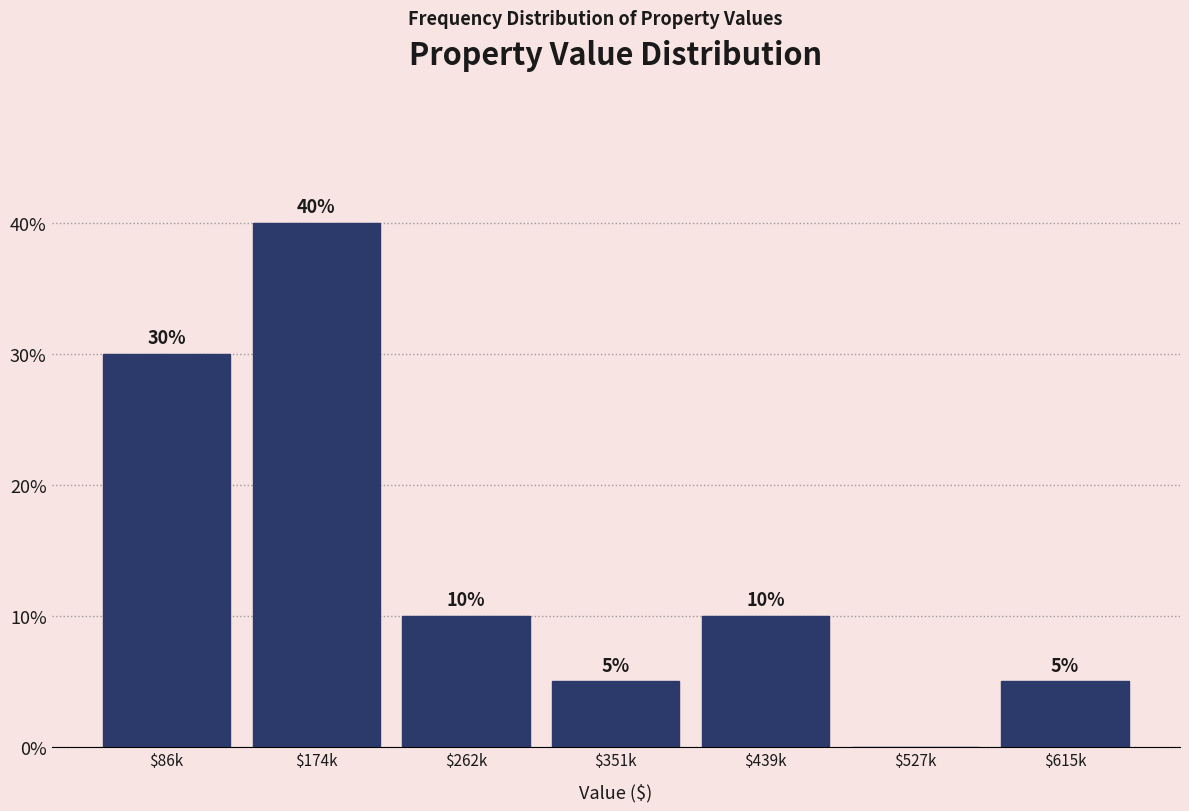

What value does the data have at $86k?

30